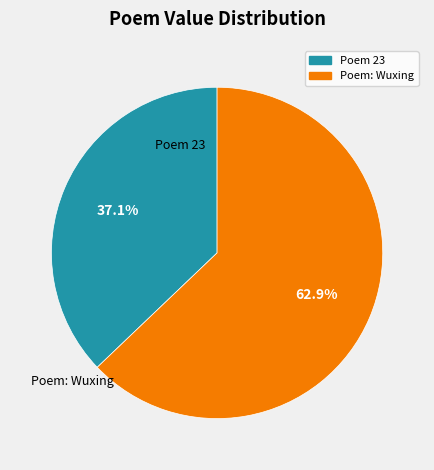

Does any single category account for the majority?

Yes